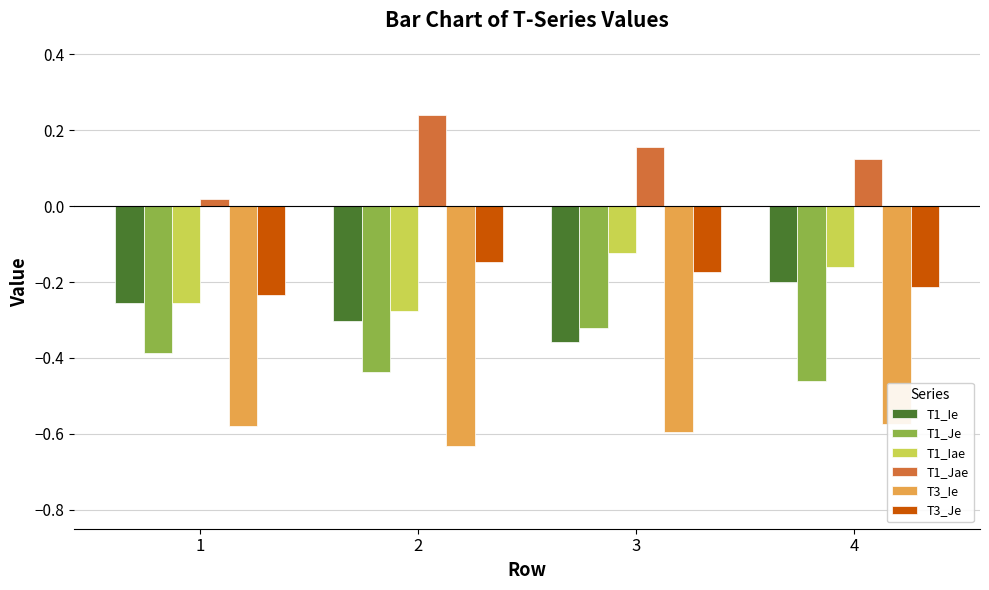

What is the value of the T1_Je bar at the 4th from the left?

-0.5